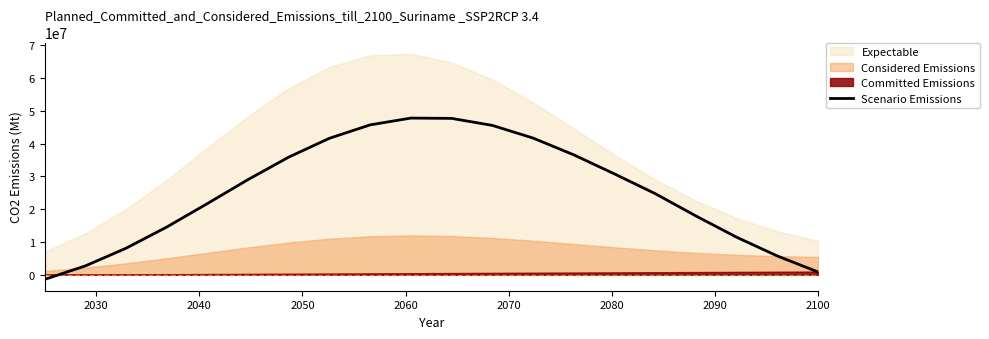

What is the sum of all values?

509106045.5